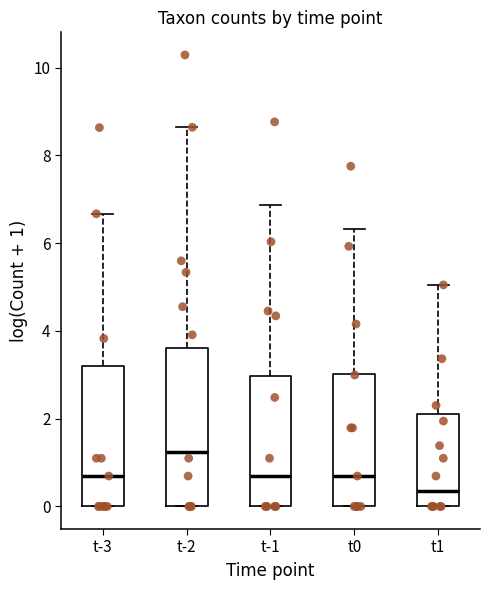

Reading left to right, transcribe this box plot: for each box, give where its median line is, the range the box spans, and where its two whiskers end, as read against the y-axis. The values are not printed on the chart, so give them approximately, as read against the axis.

t-3: median 0.6, box 0.0 to 3.2, whiskers 0.0 to 6.6
t-2: median 1.2, box 0.0 to 3.6, whiskers 0.0 to 8.6
t-1: median 0.6, box 0.0 to 3.0, whiskers 0.0 to 6.8
t0: median 0.6, box 0.0 to 3.0, whiskers 0.0 to 6.4
t1: median 0.4, box 0.0 to 2.2, whiskers 0.0 to 5.0